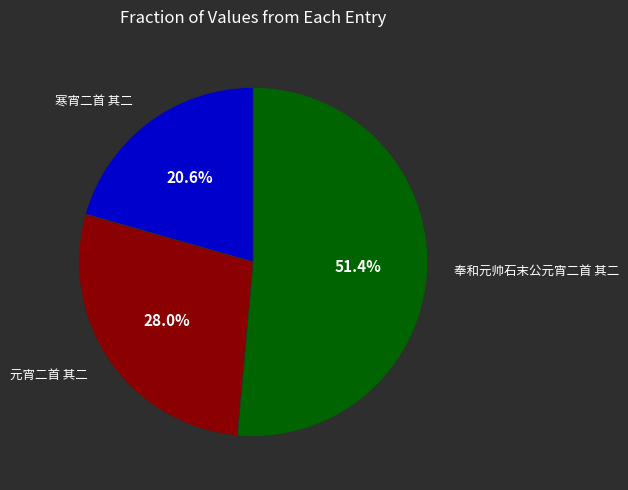

Count the number of slices in the pie.

3